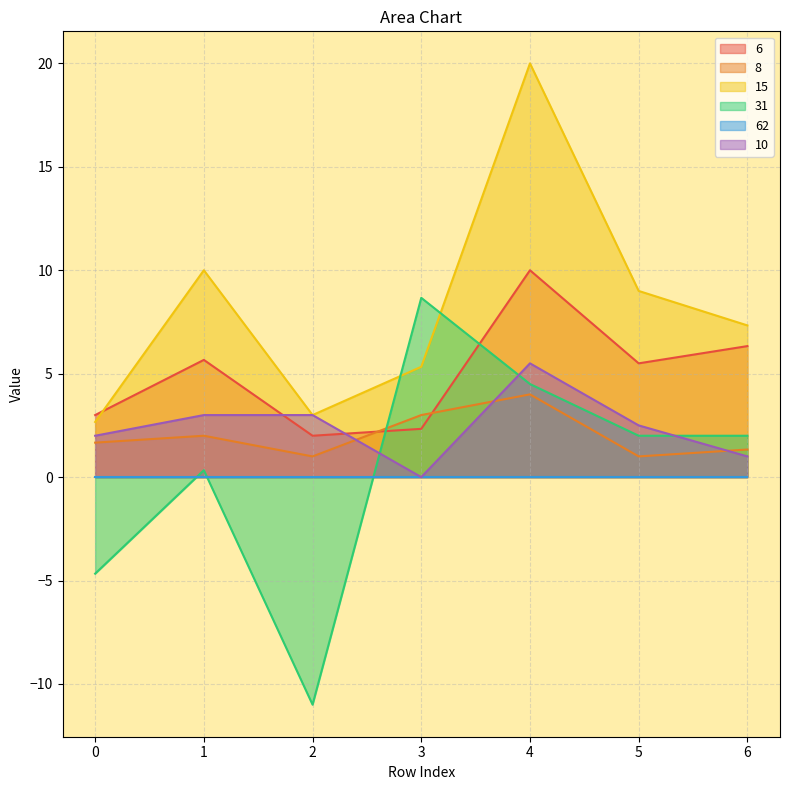

What is the value of the 6 point at the 3rd from the left?

2.0